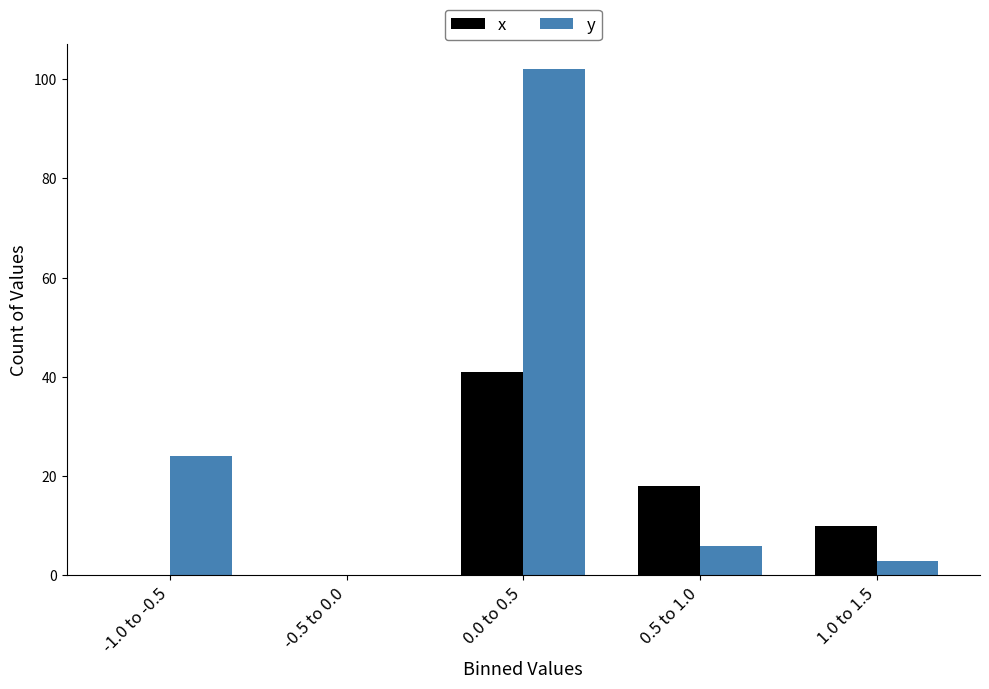

Reading left to right, extract all data points from this chart.

x: -1.0 to -0.5=0	-0.5 to 0.0=0	0.0 to 0.5=41	0.5 to 1.0=18	1.0 to 1.5=10
y: -1.0 to -0.5=24	-0.5 to 0.0=0	0.0 to 0.5=102	0.5 to 1.0=6	1.0 to 1.5=3